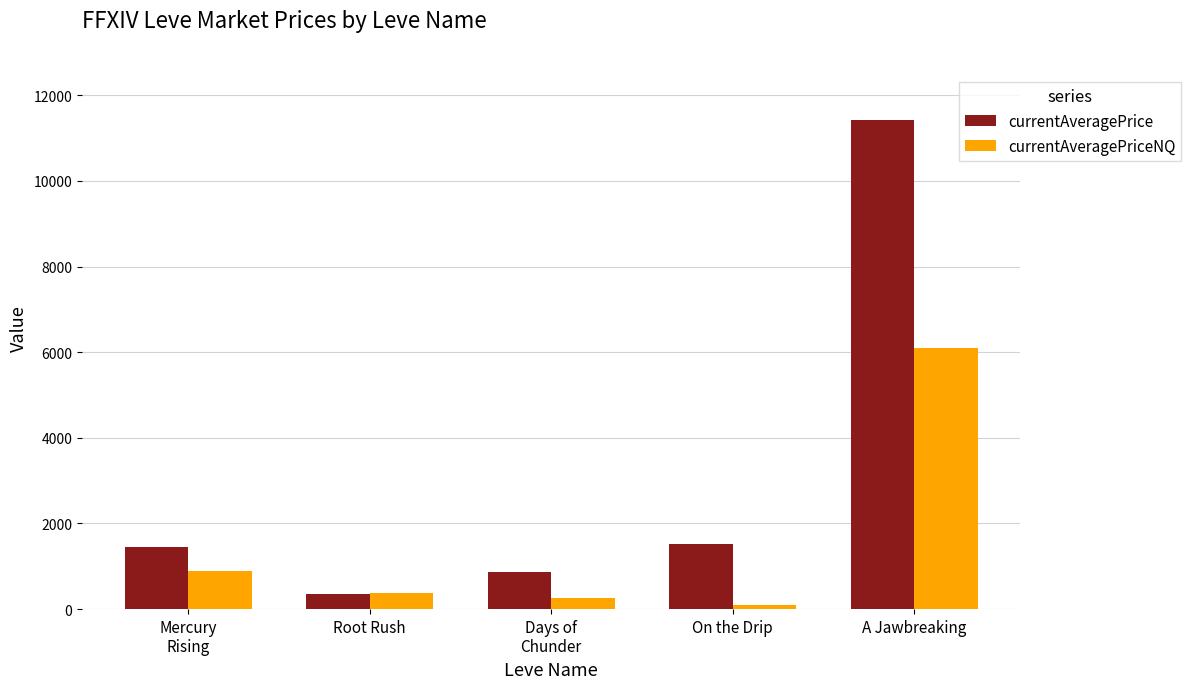

Rank the series at Days of
Chunder from lowest to highest value.

currentAveragePriceNQ, currentAveragePrice